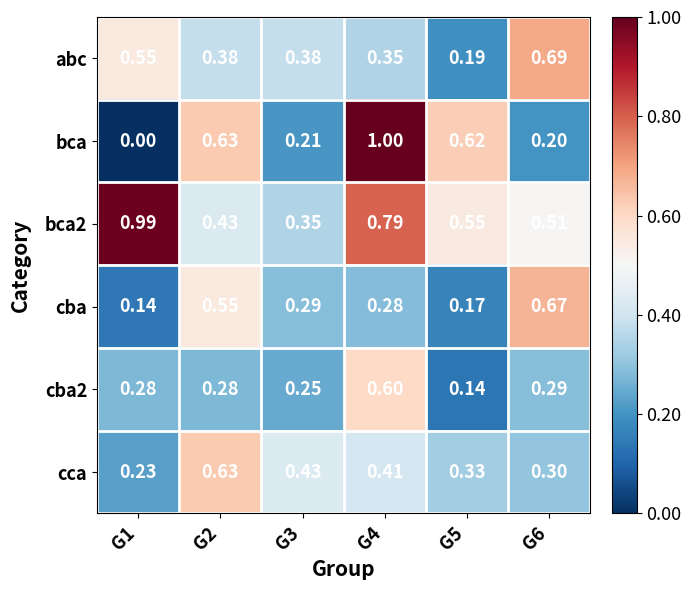

Which series has the largest range (max minus min)?

bca